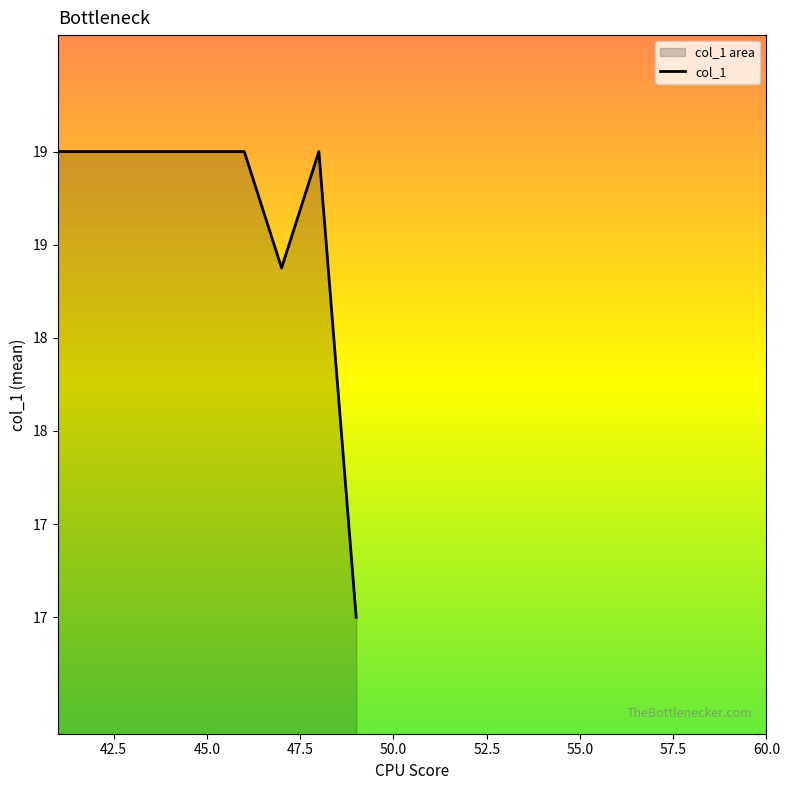

Does the chart display data point markers on the line(s)?

No